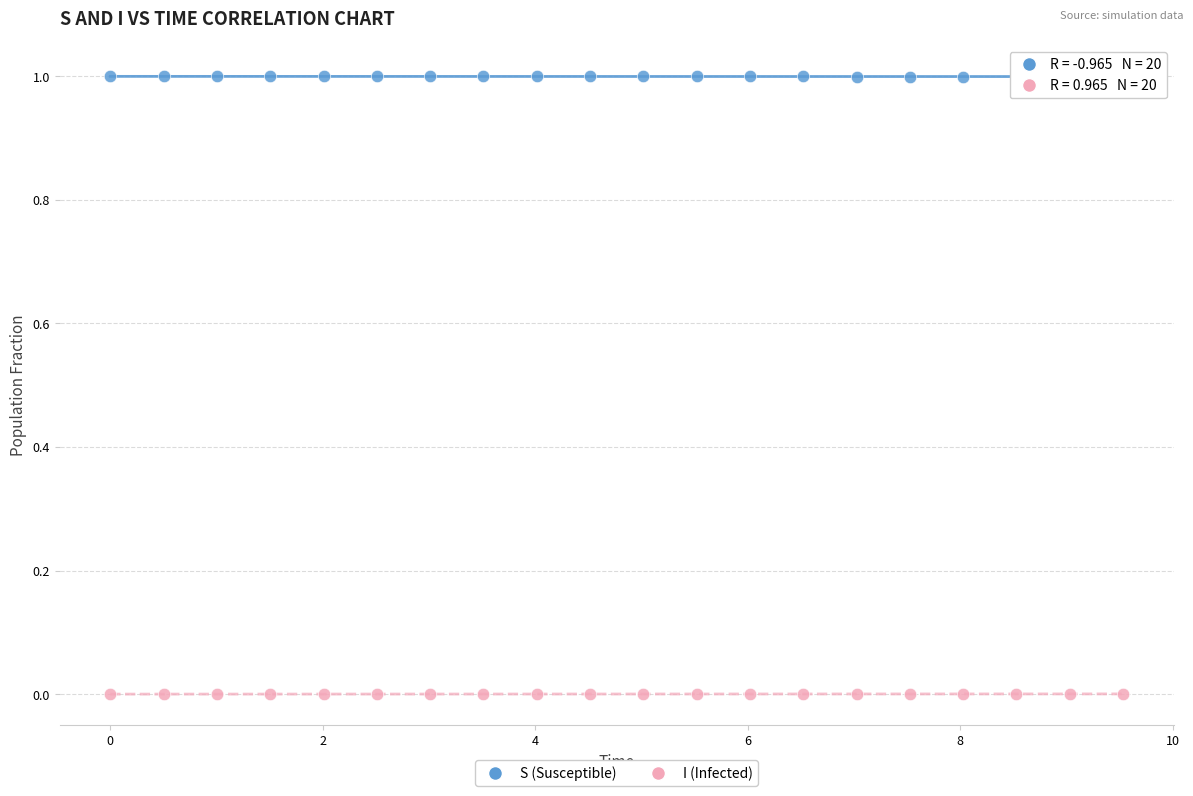

Which series contains the highest Y value?

S (Susceptible)